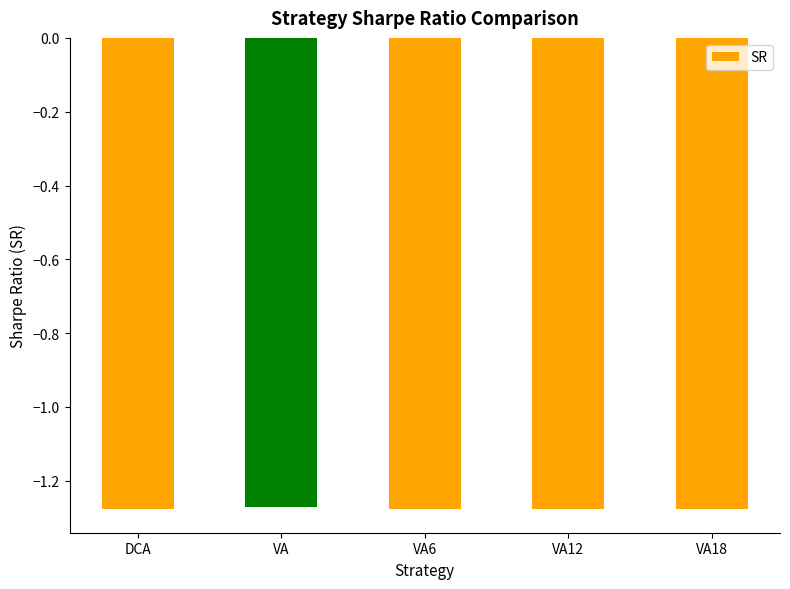

What is the label of the 1st bar from the right?

VA18